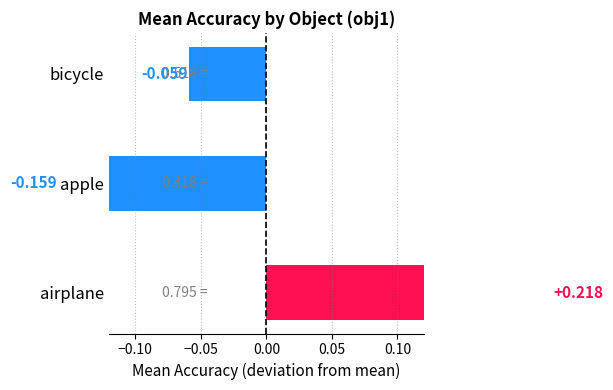

Does the chart contain any negative values?

Yes